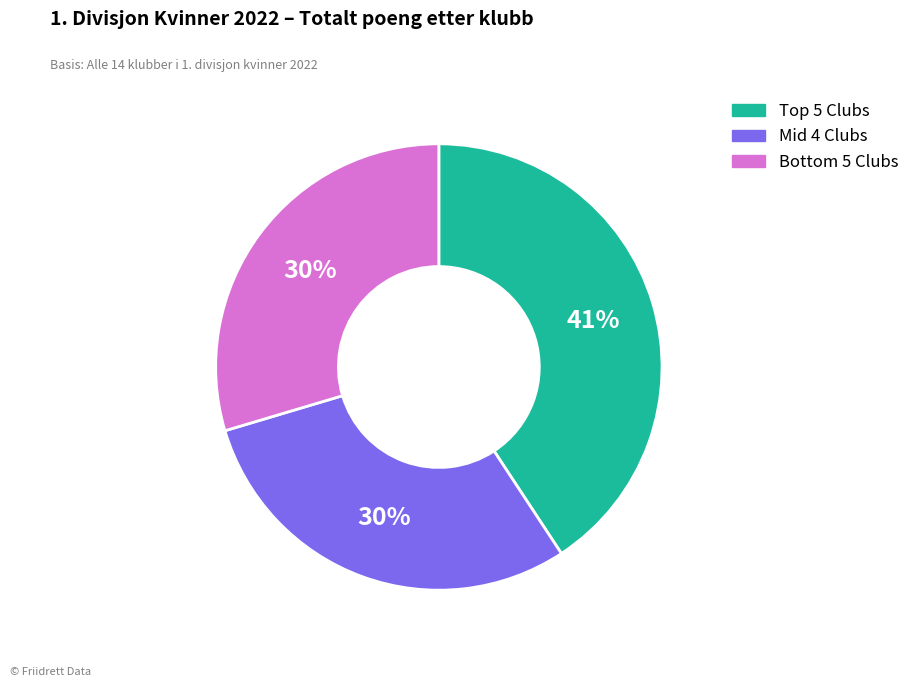

Does any single category account for the majority?

No